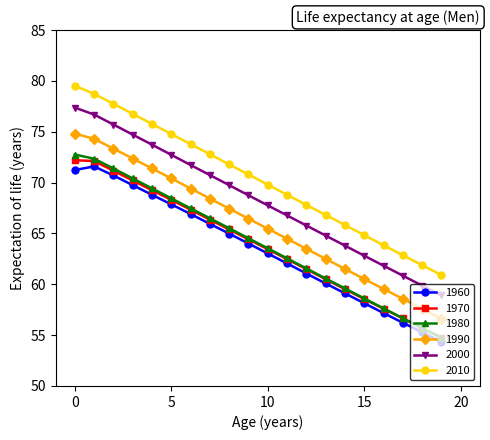

How many lines are shown in the chart?

6